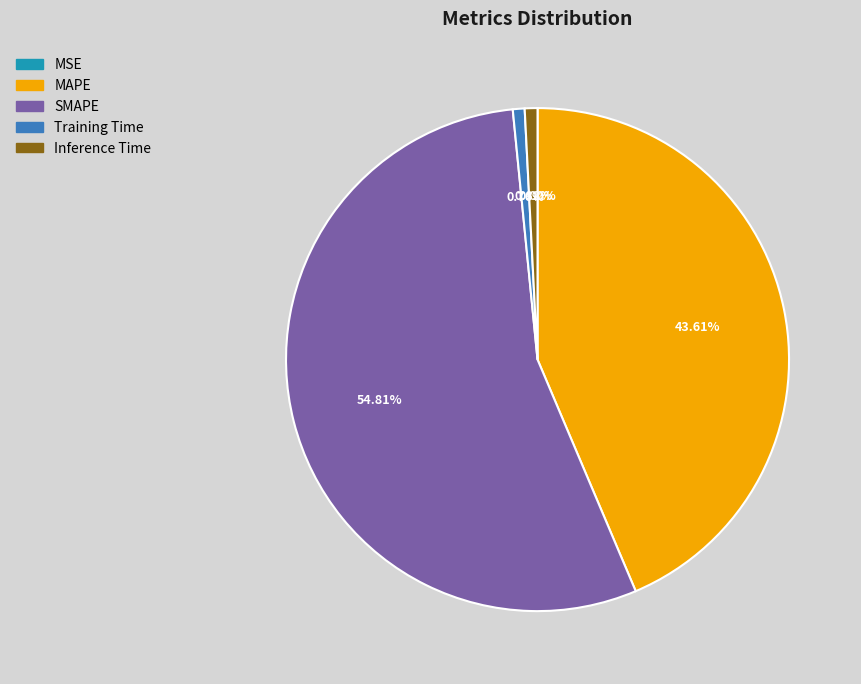

Is Inference Time the majority of the pie?

No